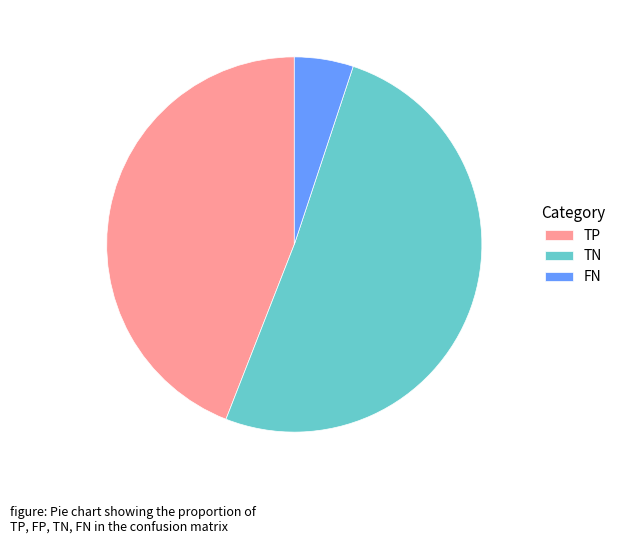

How many slices are in this pie chart?

3